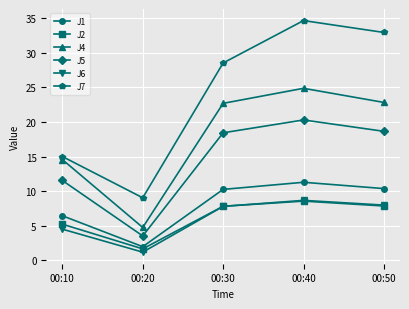

What is the maximum value for J7?

34.7